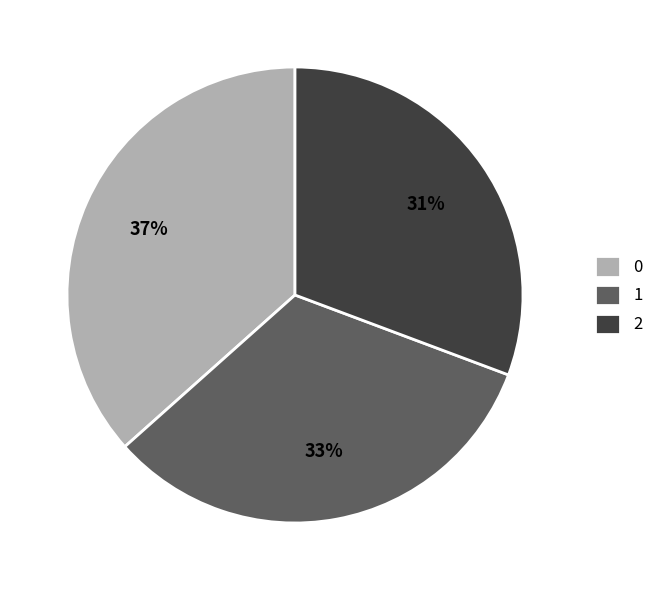

To the nearest percent, what is the combined percentage of 0 and 2?

67%